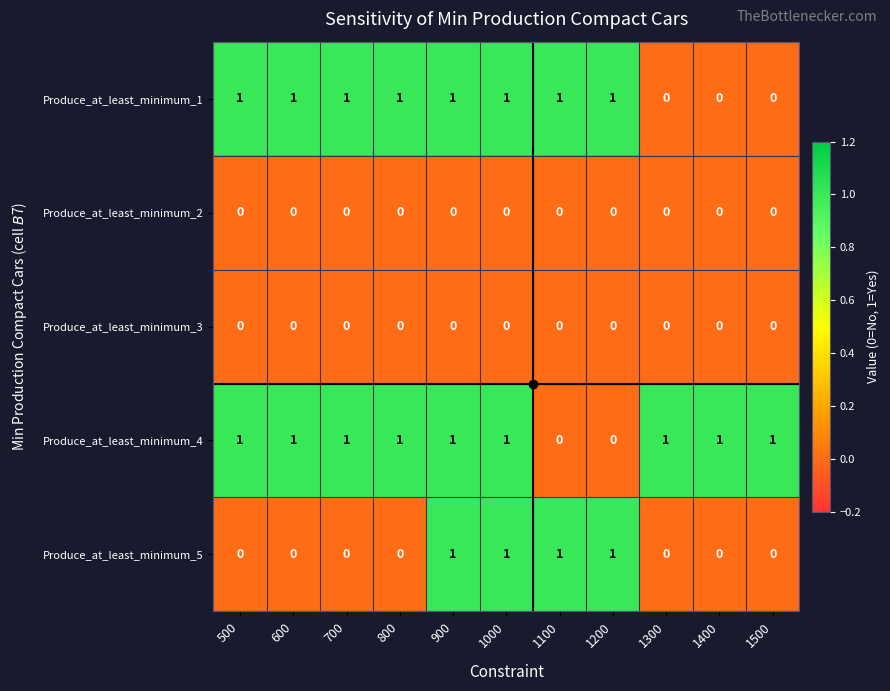

What is the maximum value shown in the chart?

1